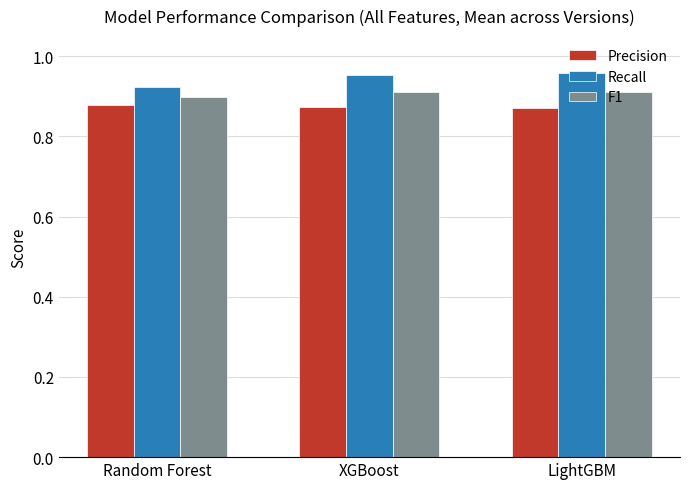

What is the sum of all Recall values?

2.8